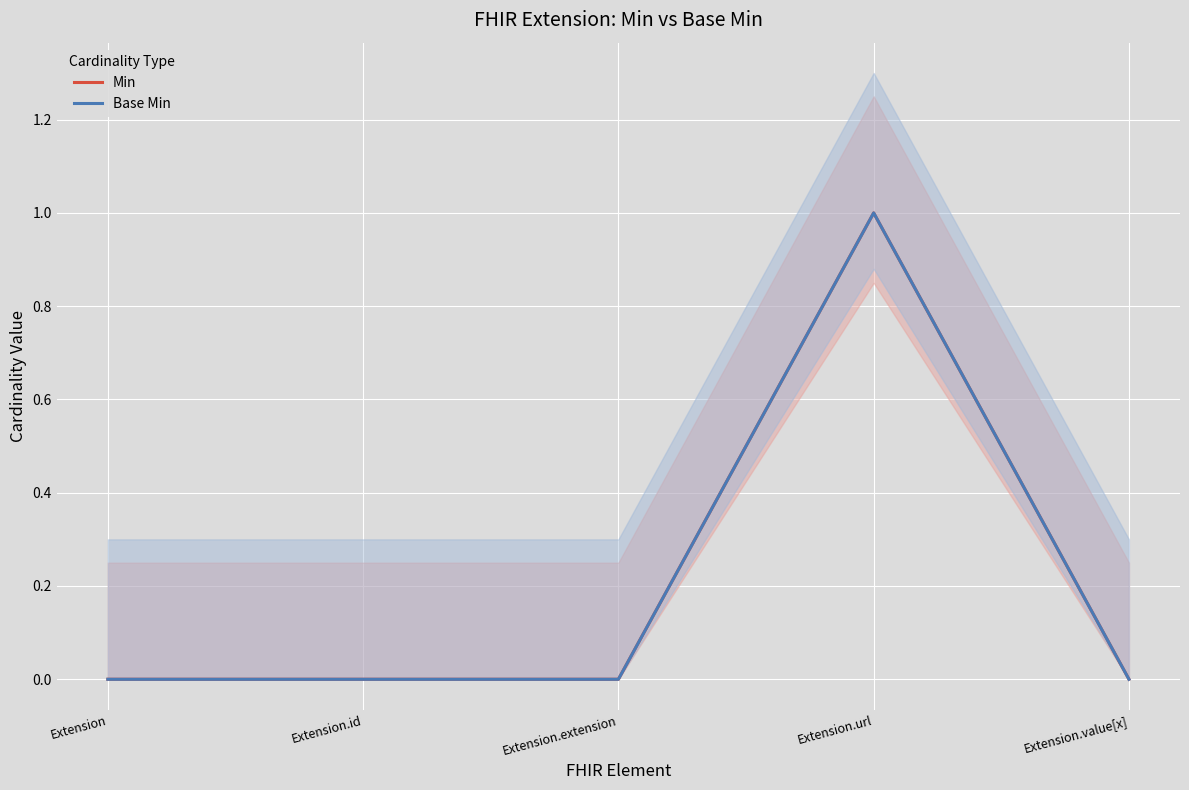

Is the value of Base Min at Extension.url greater than the value of Min at Extension.id?

Yes